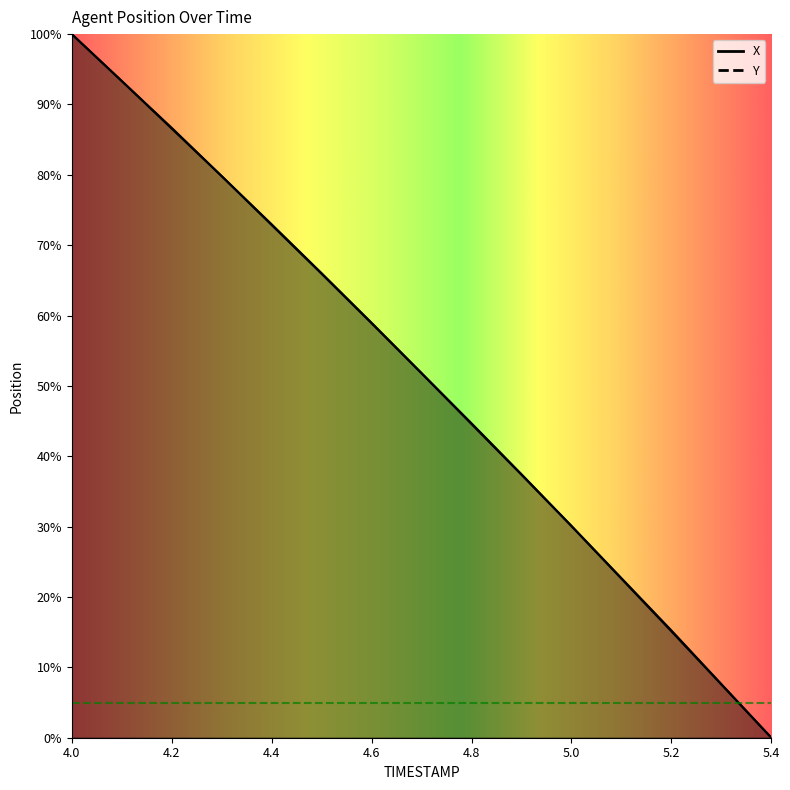

Is the value of X at 4.5 greater than the value of Y at 4.6?

Yes